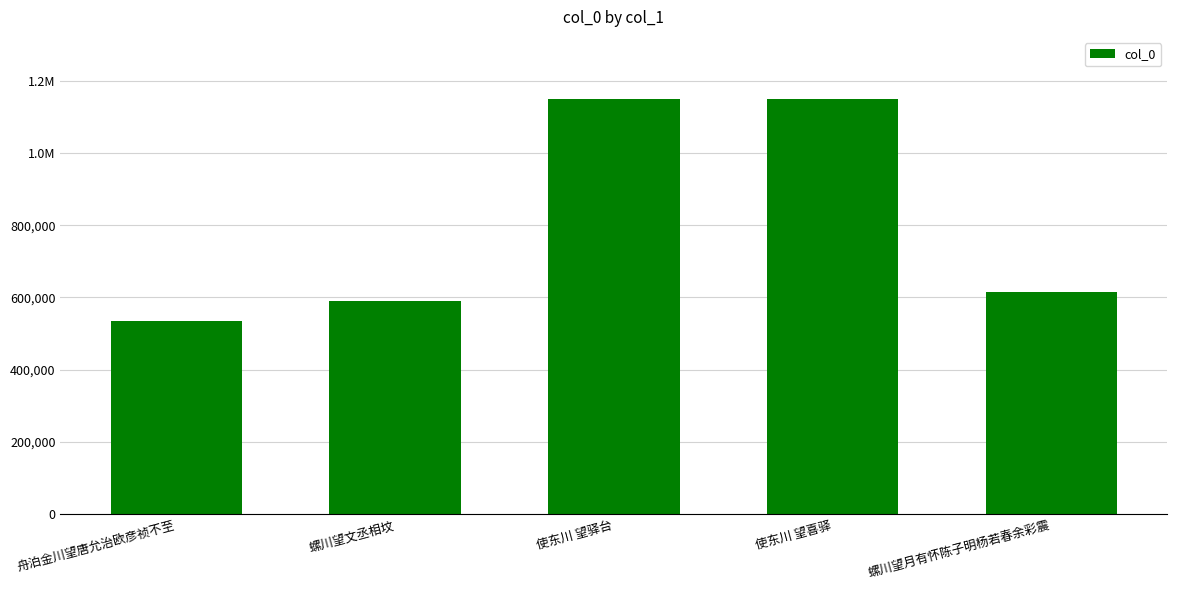

What is the change in value from 螺川望文丞相坟 to 螺川望月有怀陈子明杨若春余彩震?

+24377